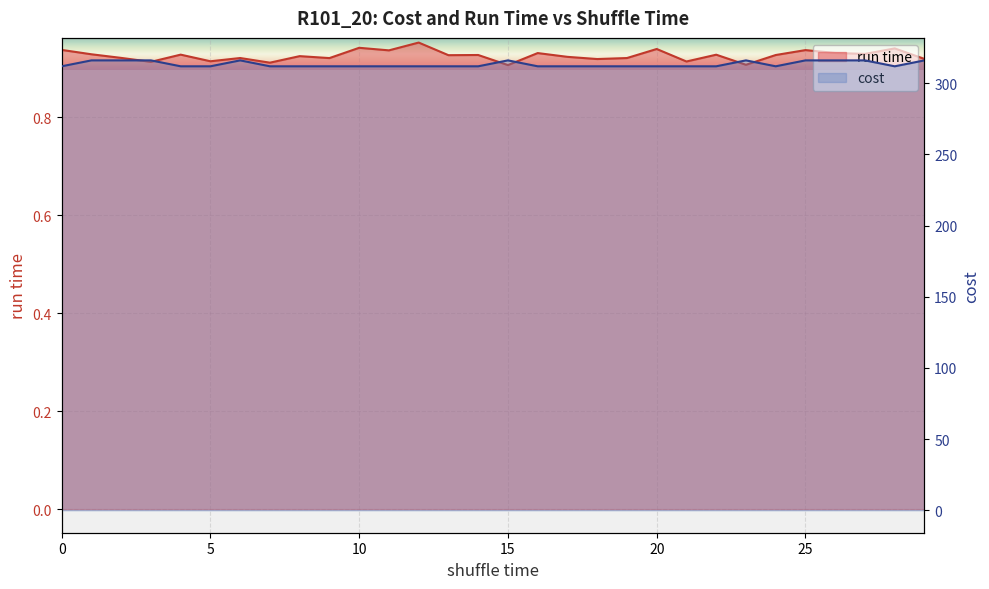

Rank the series by their average value, from highest to lowest.

cost, run time